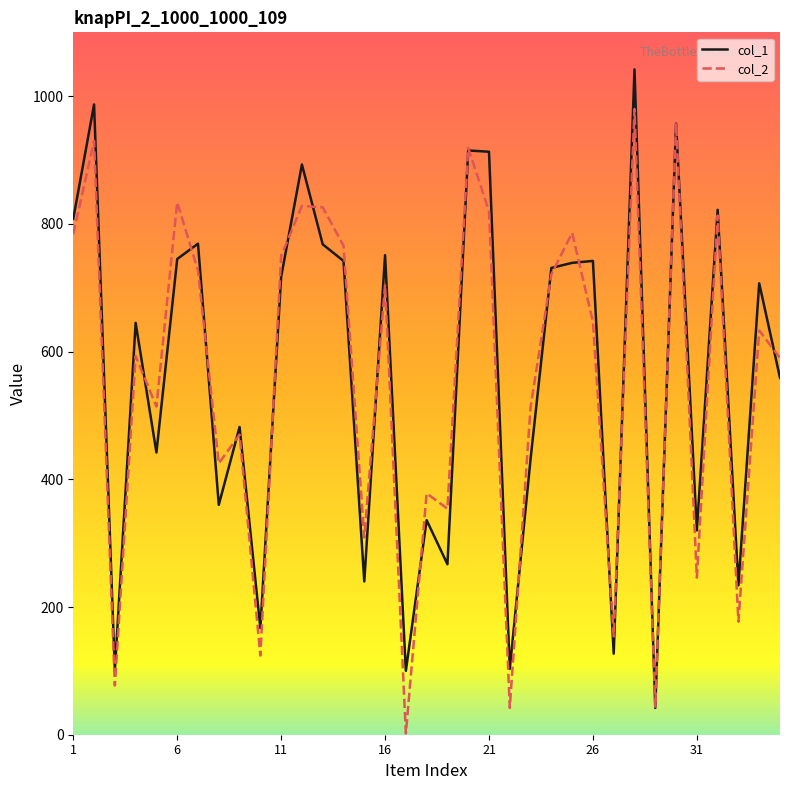

What is the difference between the maximum and minimum values in the col_1 series?

1000